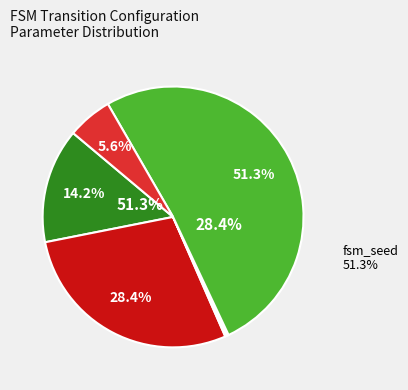

What is the change in value from output_num to fsm_seed?

+460